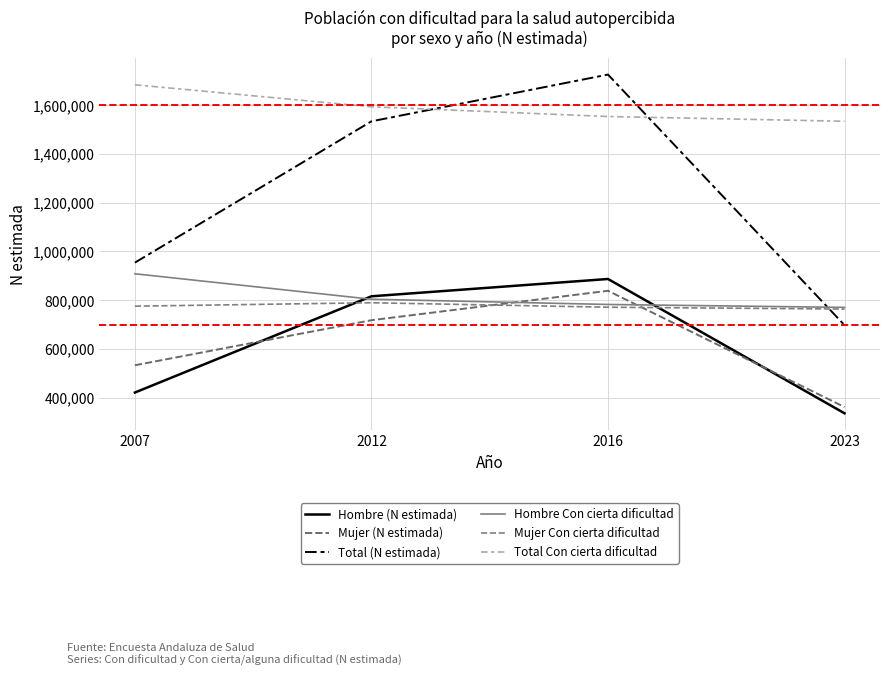

Where is Mujer Con cierta dificultad nearest to the value 776395?

2007